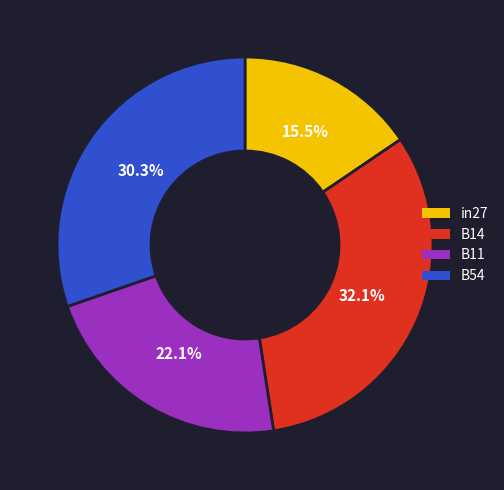

Which has a higher value, in27 or B11?

B11